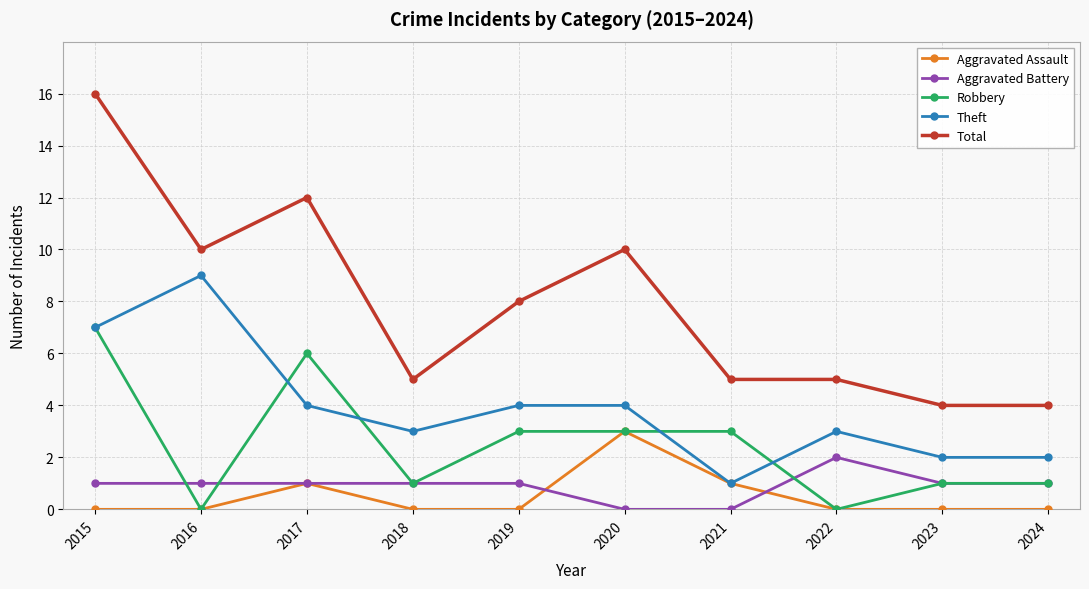

Which series has the widest spread of values?

Total